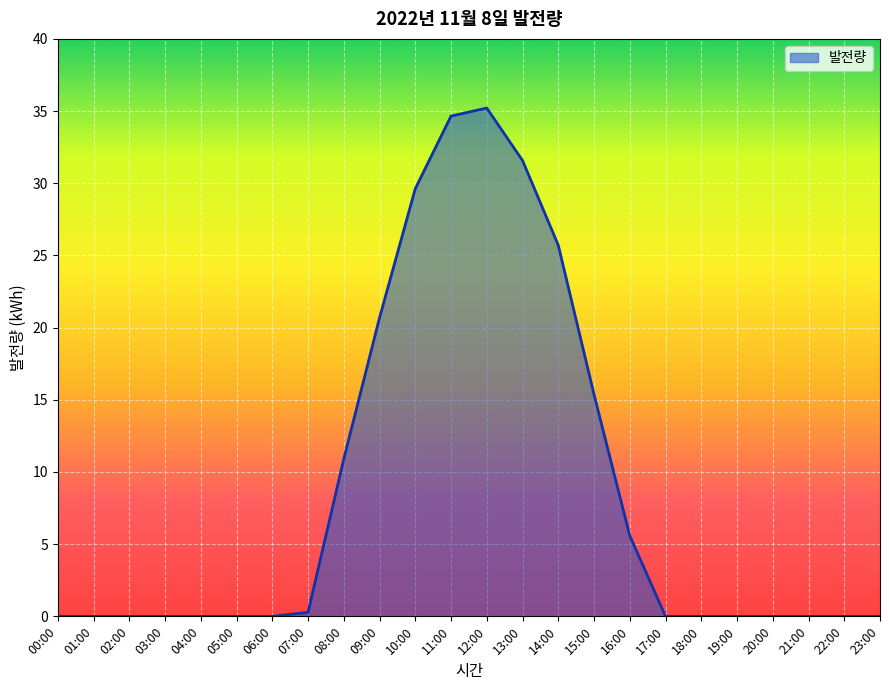

What is the sum of all values?

209.6